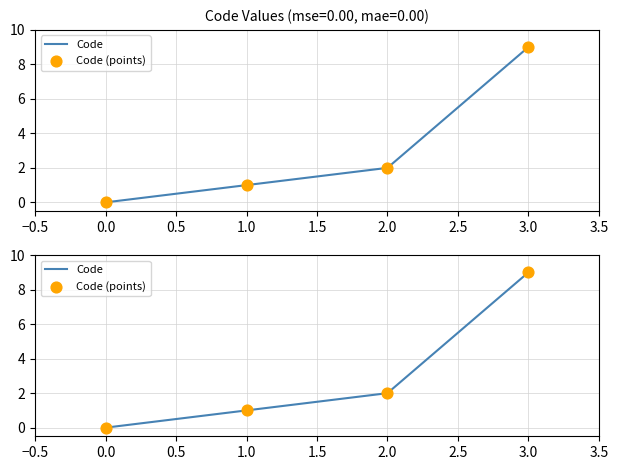

Which series has the largest total across all categories?

Code